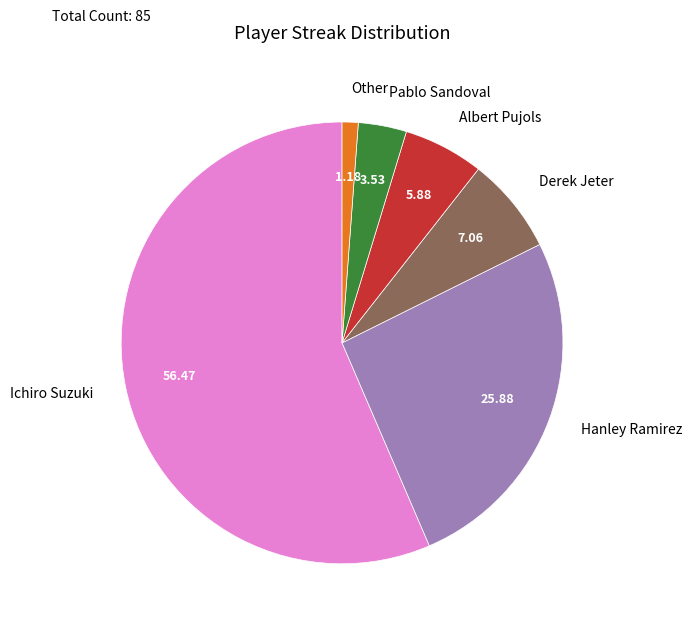

What is the largest slice in the pie chart?

Ichiro Suzuki